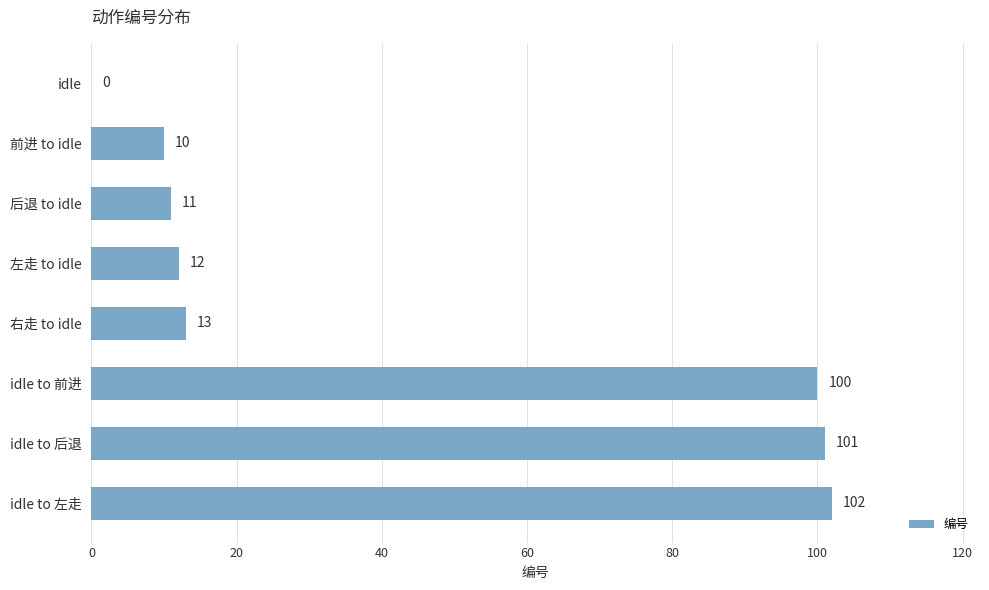

The chart shows a value of 0 at idle. True or false?

True